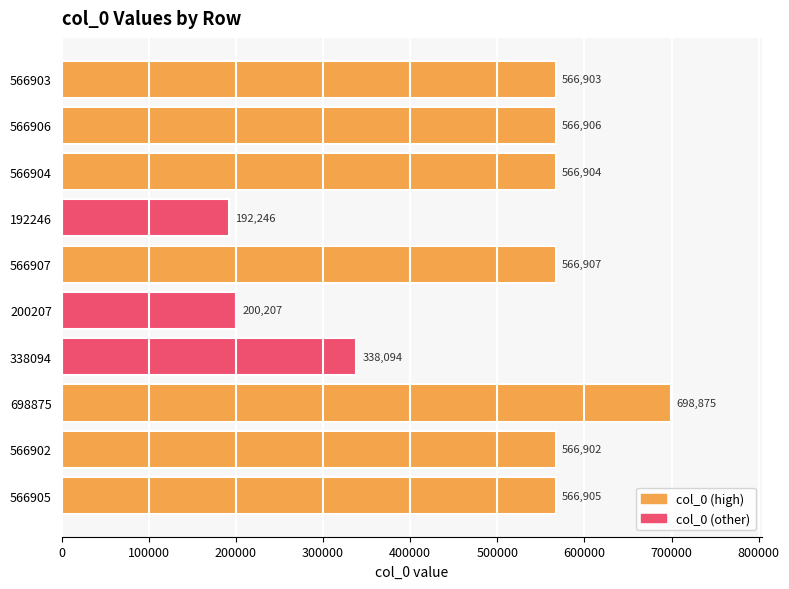

Read the value at 192246.

192246